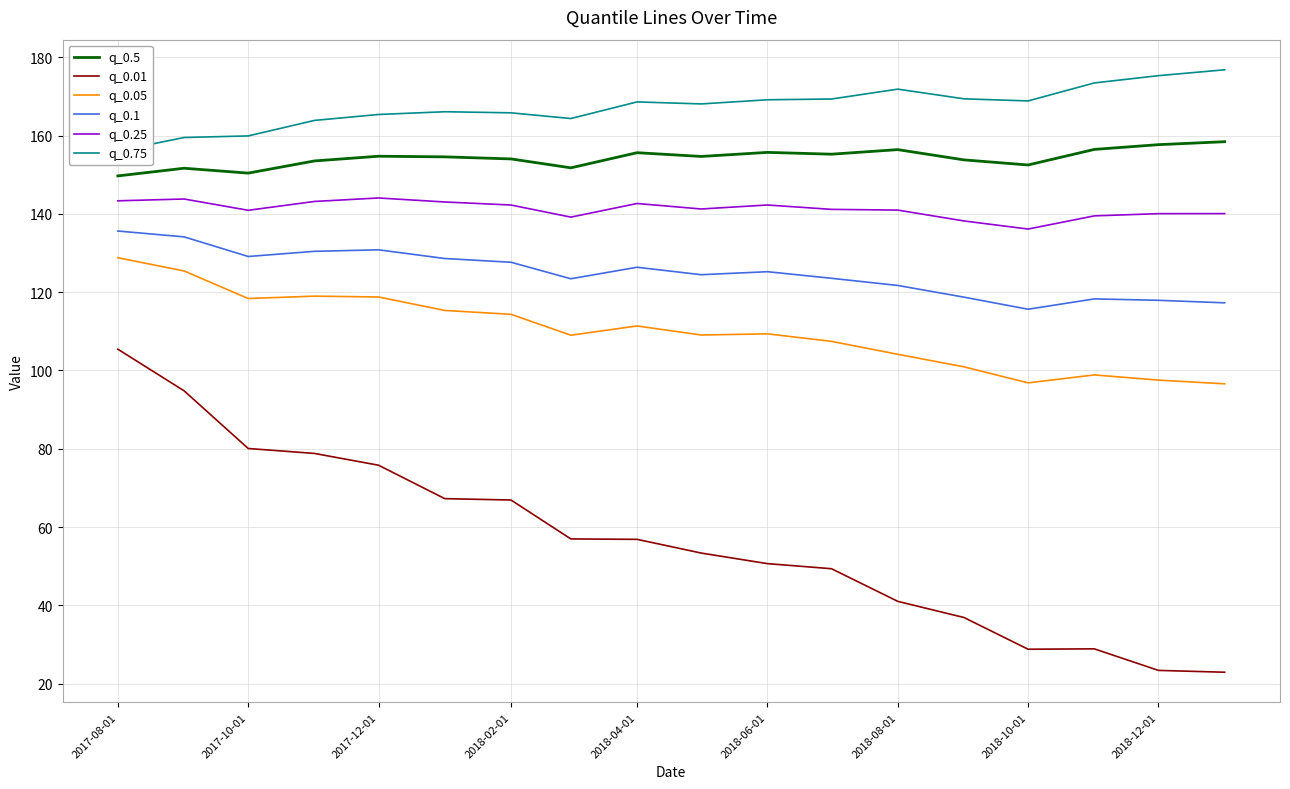

How many interior local peaks does the q_0.05 series have?

4